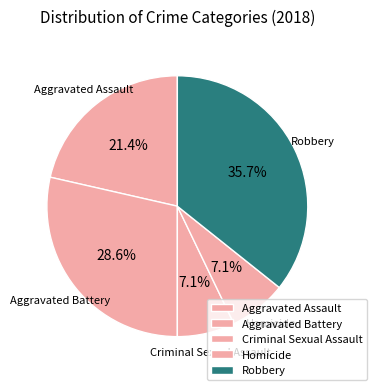

Which has a higher value, Aggravated Battery or Aggravated Assault?

Aggravated Battery